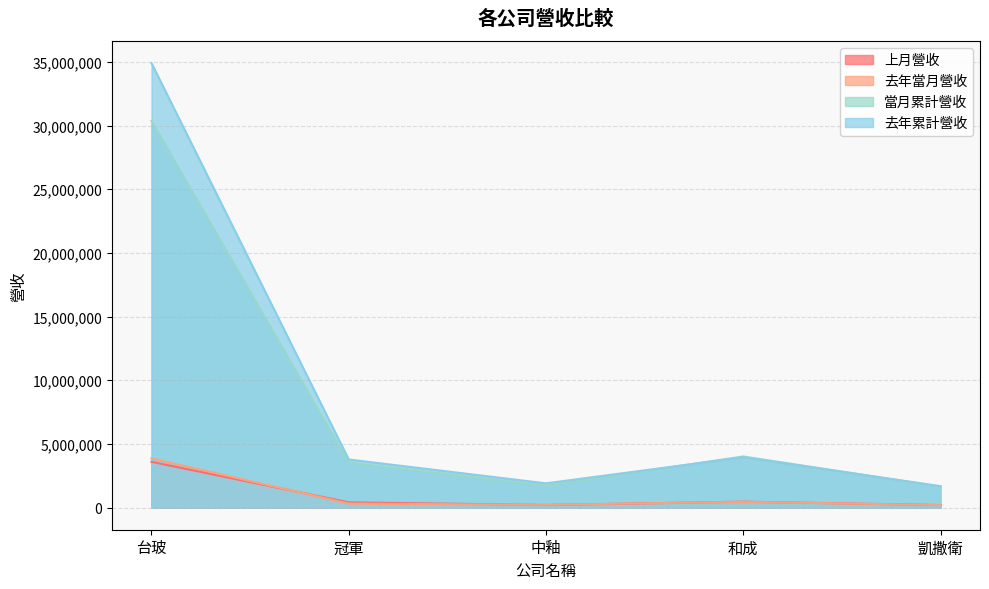

What is the total value across all series at 凱撒衛?

3700324